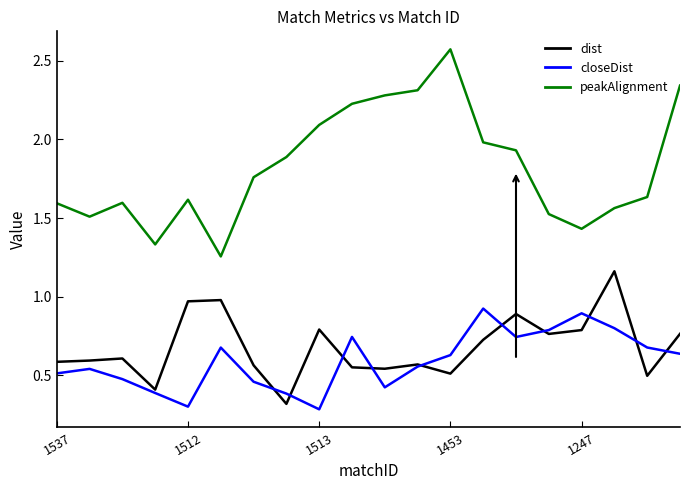

What is the sum of all dist values?

13.6